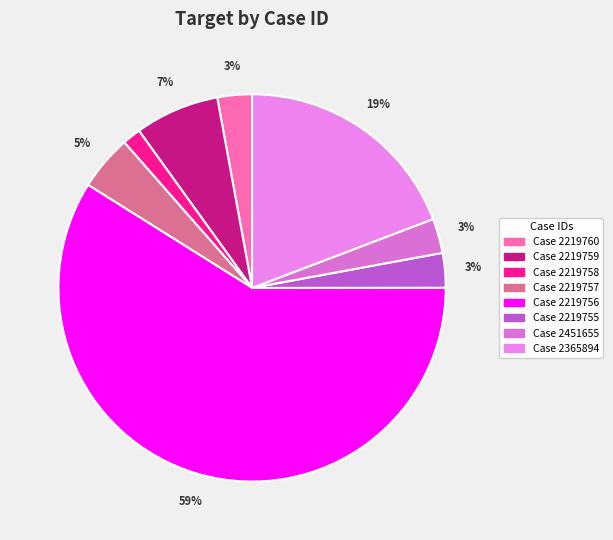

How many segments does this pie chart have?

8